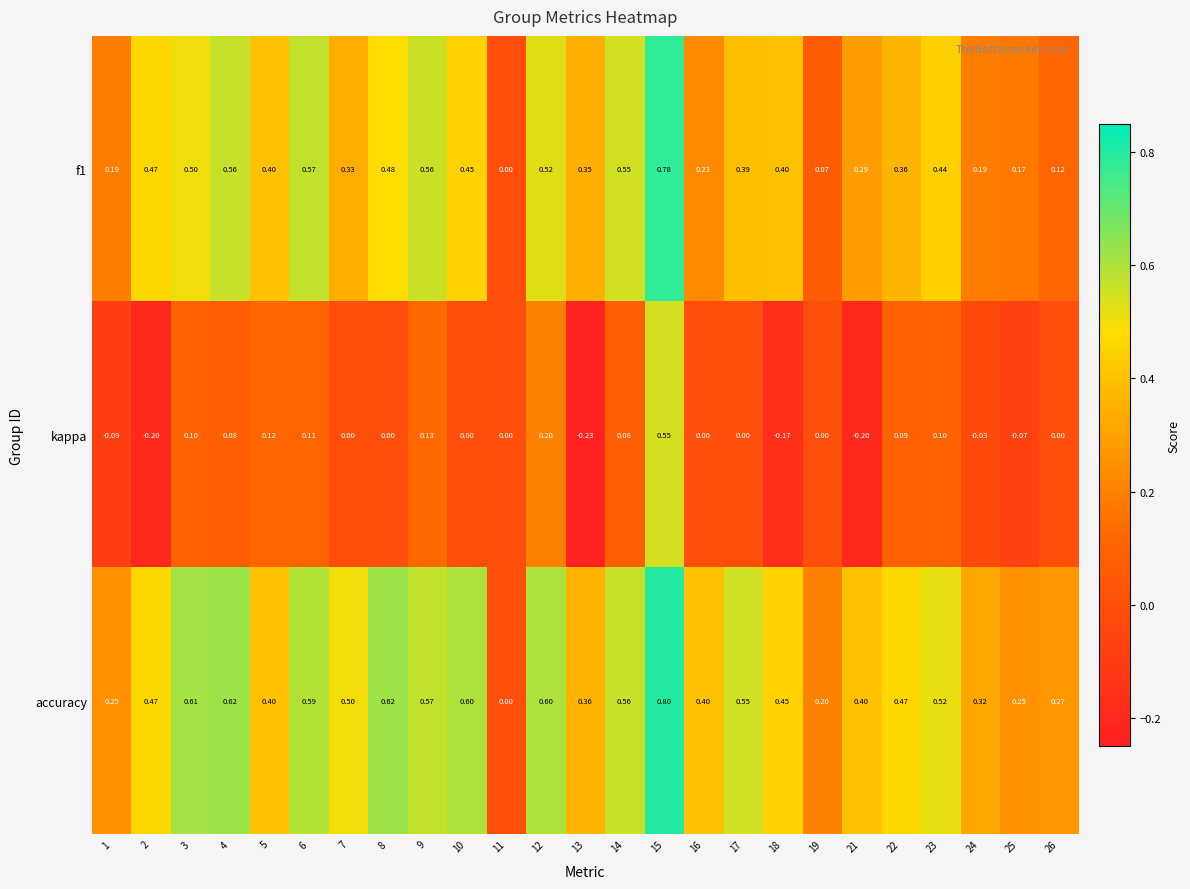

At which category is the sum across all series the highest?

15